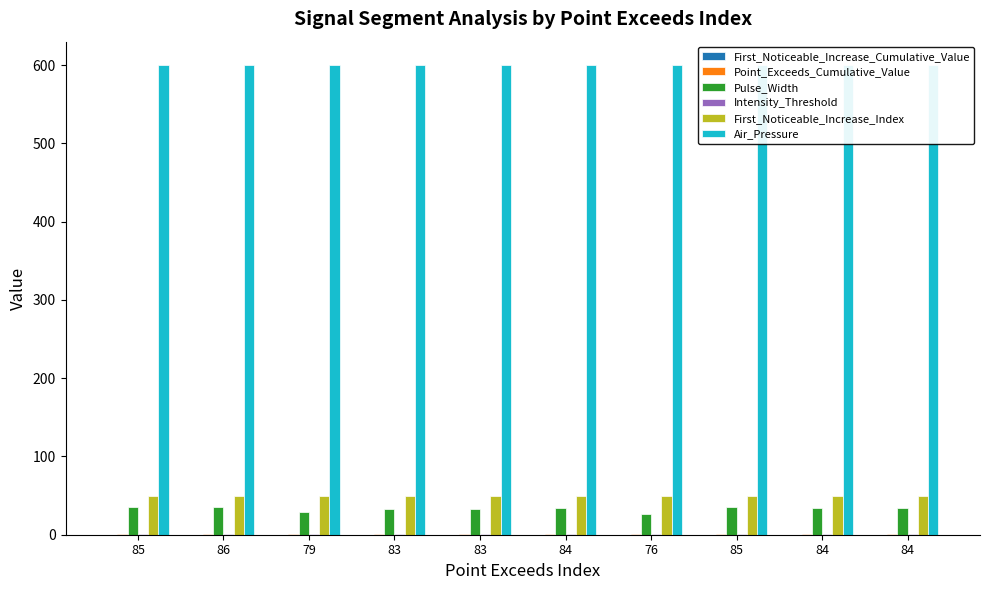

Which series changed the most between 84 and 84?

First_Noticeable_Increase_Cumulative_Value